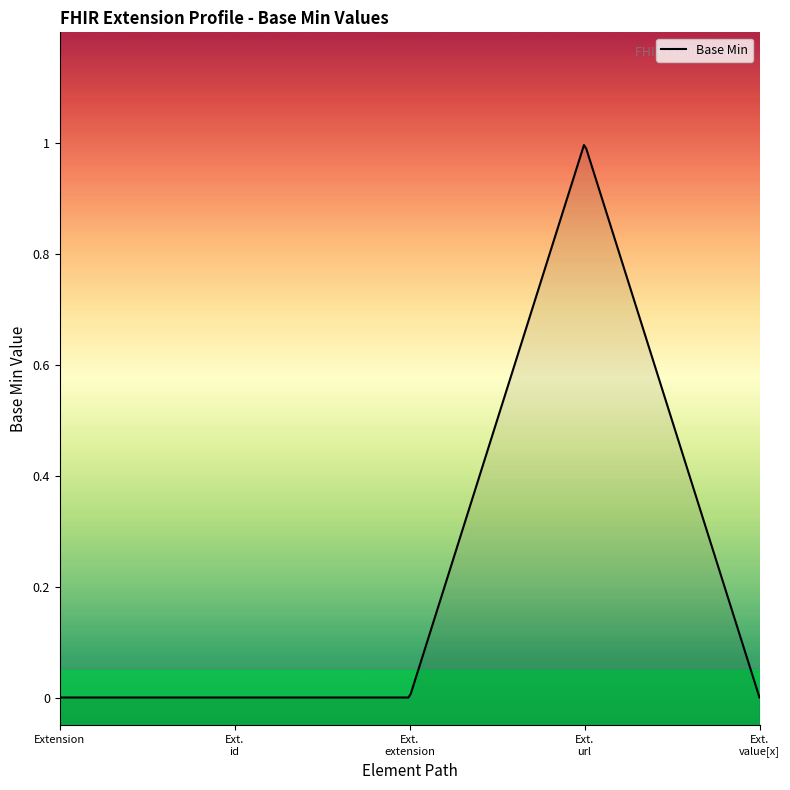

Is it true that the value at Extension.id is 1?

False